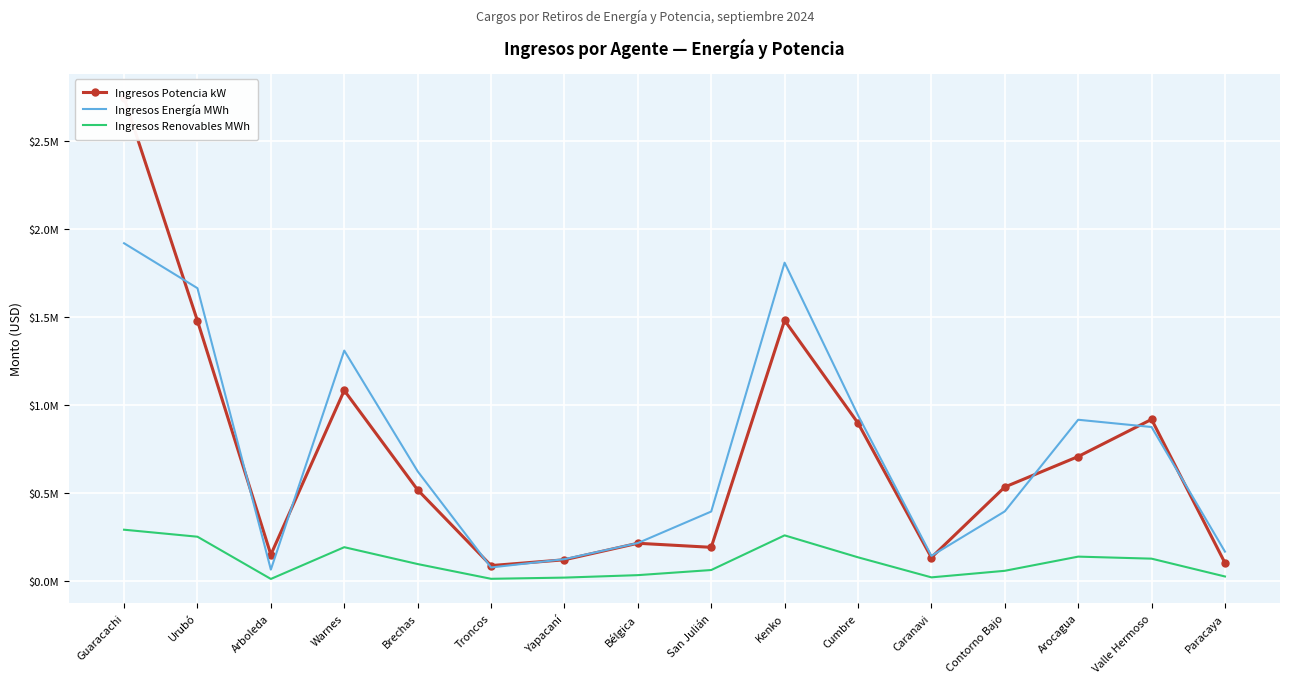

Reading right to left, extract all data points from this chart.

Ingresos Potencia kW: Paracaya=102100.0	Valle Hermoso=917029.6	Arocagua=706136.1	Contorno Bajo=533016.4	Caranavi=132750.9	Cumbre=896118.9	Kenko=1479122.1	San Julián=190689.6	Bélgica=213694.9	Yapacaní=119978.8	Troncos=86981.2	Brechas=516772.2	Warnes=1081307.5	Arboleda=148997.0	Urubó=1476381.9	Guaracachi=2742429.9
Ingresos Energía MWh: Paracaya=166258.1	Valle Hermoso=873637.7	Arocagua=914920.2	Contorno Bajo=394715.0	Caranavi=142077.4	Cumbre=940807.7	Kenko=1806635.9	San Julián=393828.8	Bélgica=214913.5	Yapacaní=123411.7	Troncos=76362.4	Brechas=622258.3	Warnes=1307530.1	Arboleda=64277.4	Urubó=1661724.9	Guaracachi=1916960.0
Ingresos Renovables MWh: Paracaya=25086.3	Valle Hermoso=126327.4	Arocagua=137863.3	Contorno Bajo=57367.9	Caranavi=20112.8	Cumbre=133984.1	Kenko=258538.5	San Julián=61748.5	Bélgica=32724.8	Yapacaní=18755.6	Troncos=11964.8	Brechas=95700.0	Warnes=191420.9	Arboleda=11153.9	Urubó=250881.6	Guaracachi=290674.4